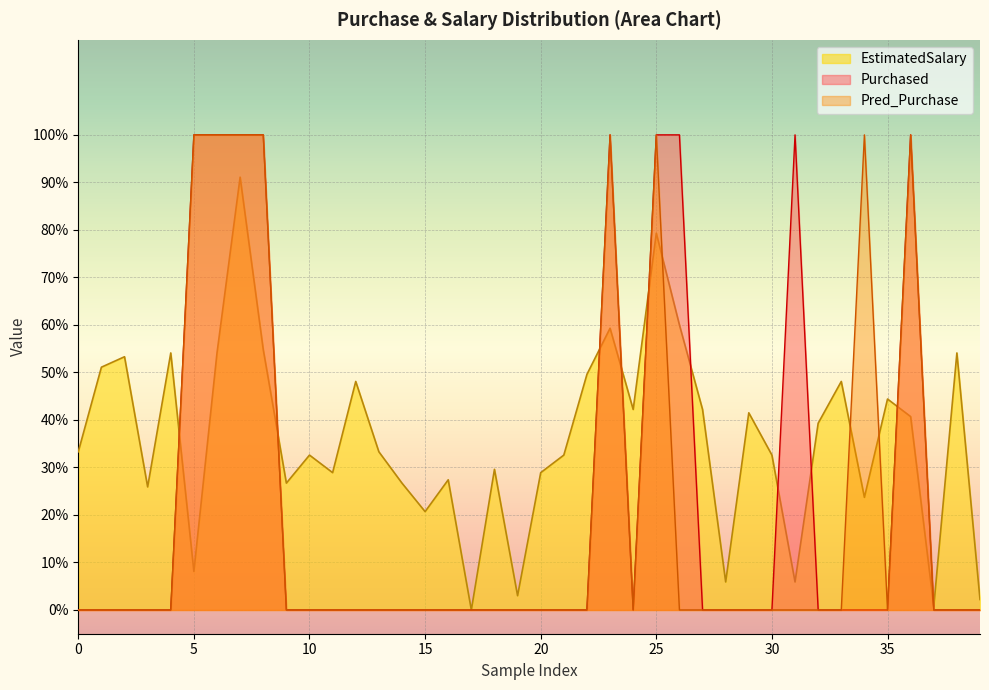

Is it true that Pred_Purchase equals -0.7 at 4?

False